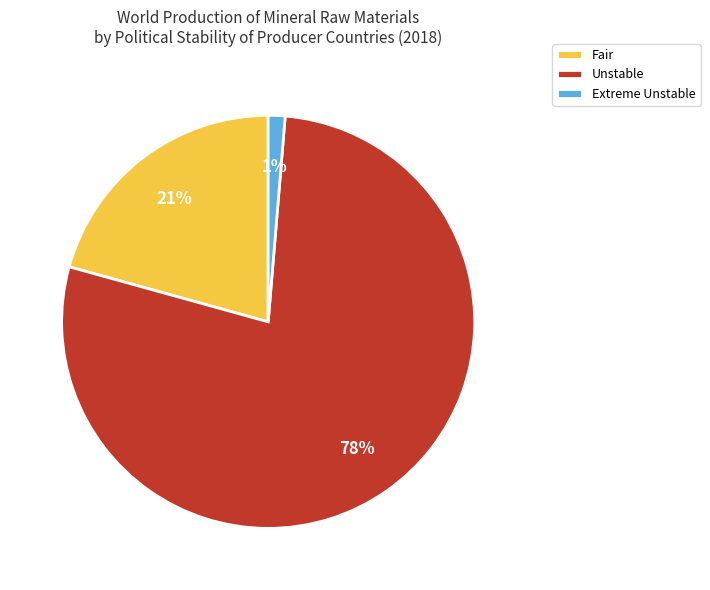

Which has a higher value, Unstable or Extreme Unstable?

Unstable